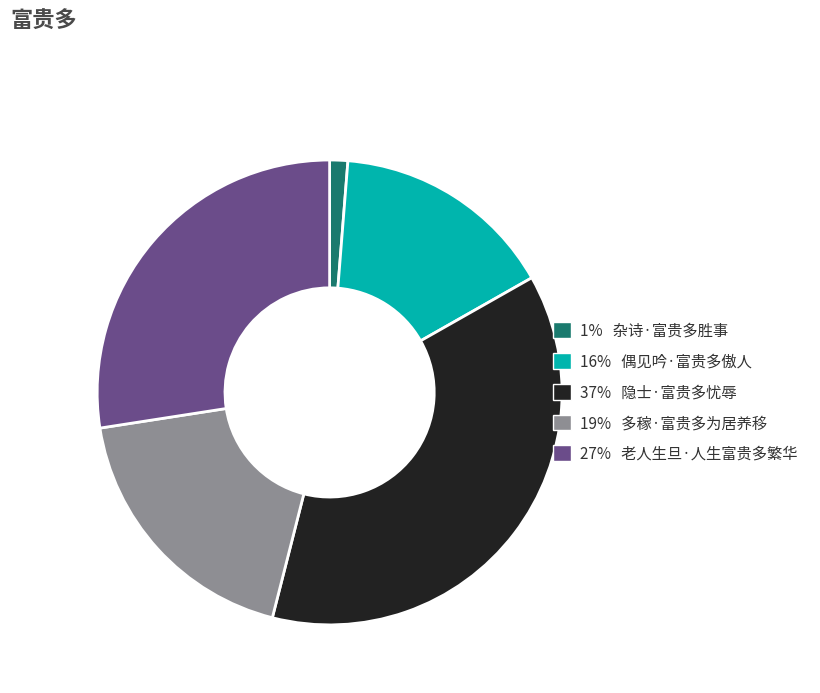

Rank the categories by value from lowest to highest.

1% 杂诗·富贵多胜事, 16% 偶见吟·富贵多傲人, 19% 多稼·富贵多为居养移, 27% 老人生旦·人生富贵多繁华, 37% 隐士·富贵多忧辱